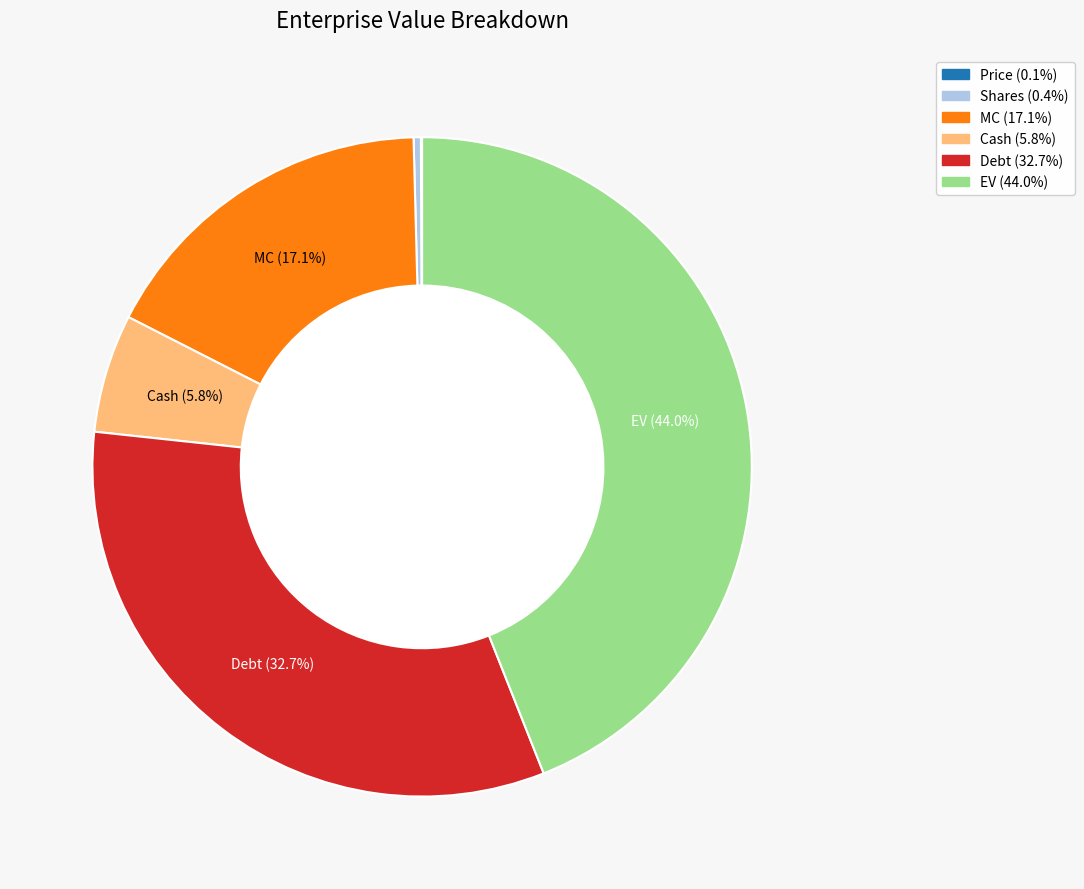

Approximately how many times larger is the value at Cash (5.8%) compared to Shares (0.4%)?

16.3